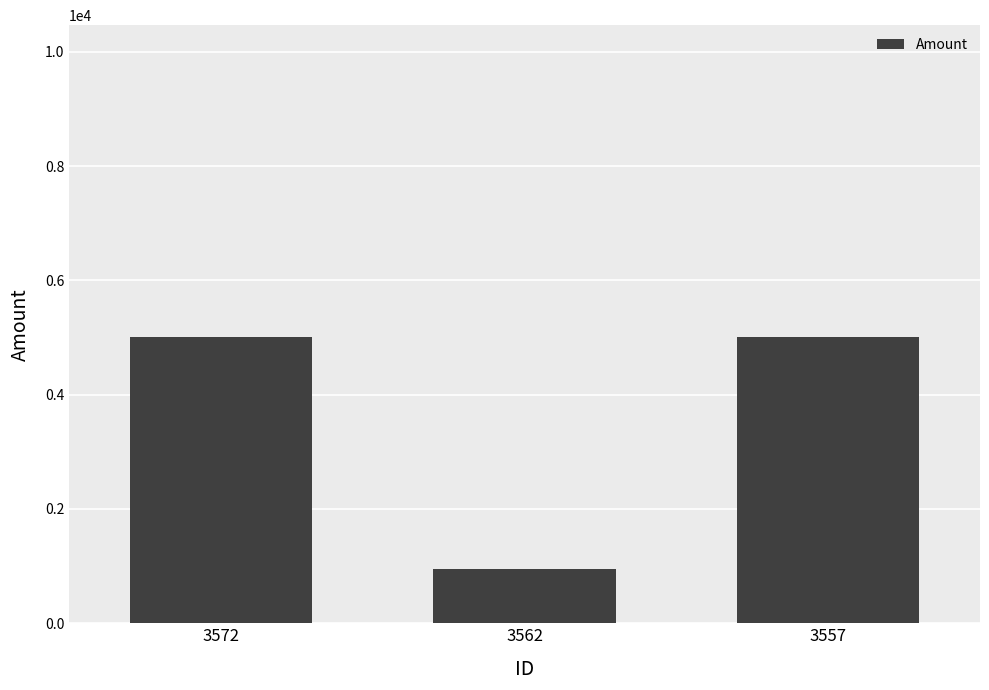

Reading left to right, list all the values displayed in this chart.

5000.0	951.8	5000.0